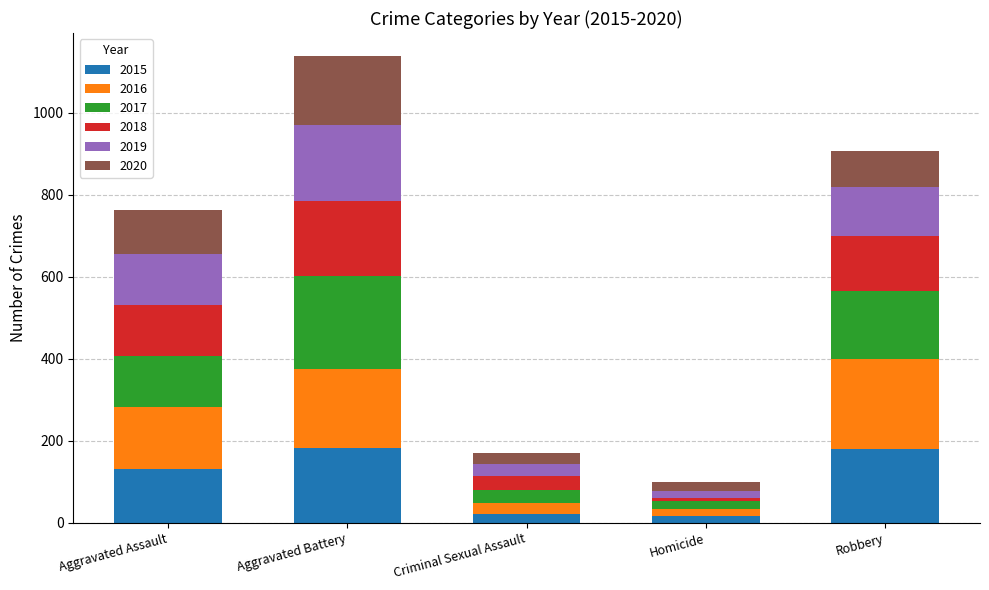

How many bars are there in total?

5